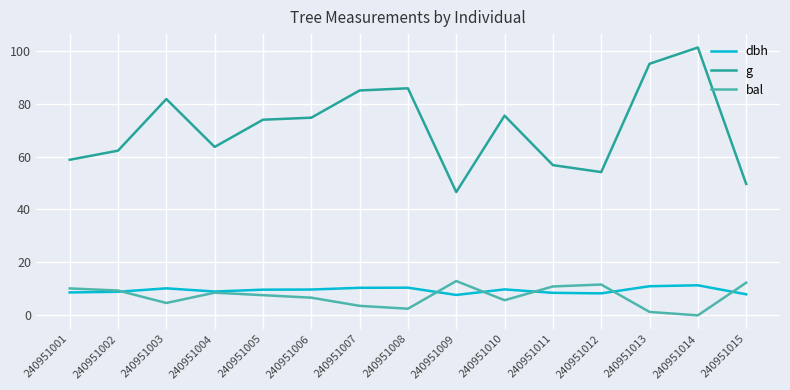

How many lines are shown in the chart?

3